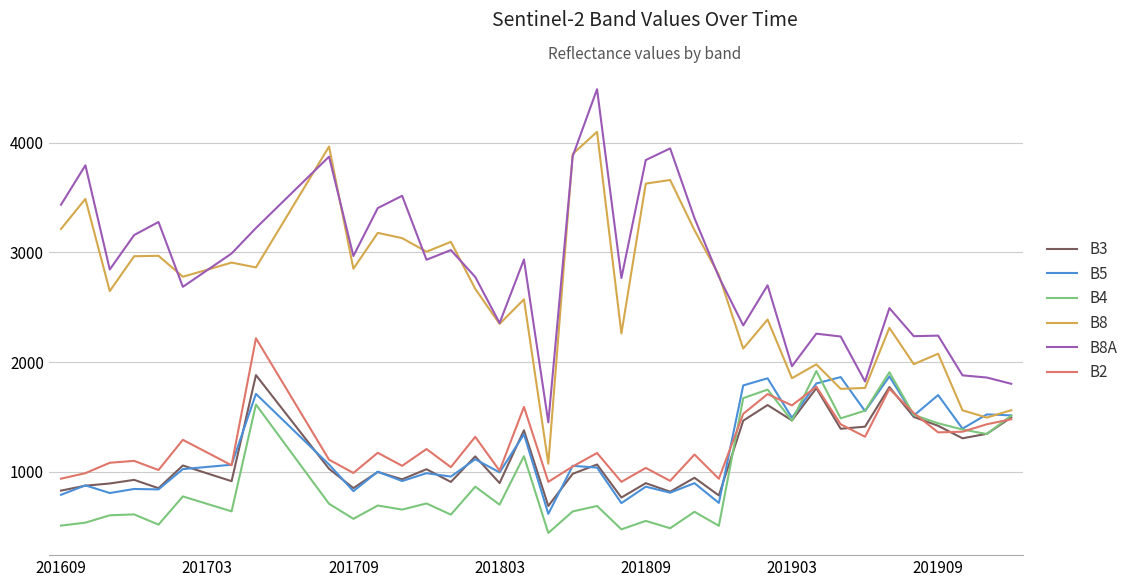

What is the difference between the second highest and minimum values in the B5 series?

1247